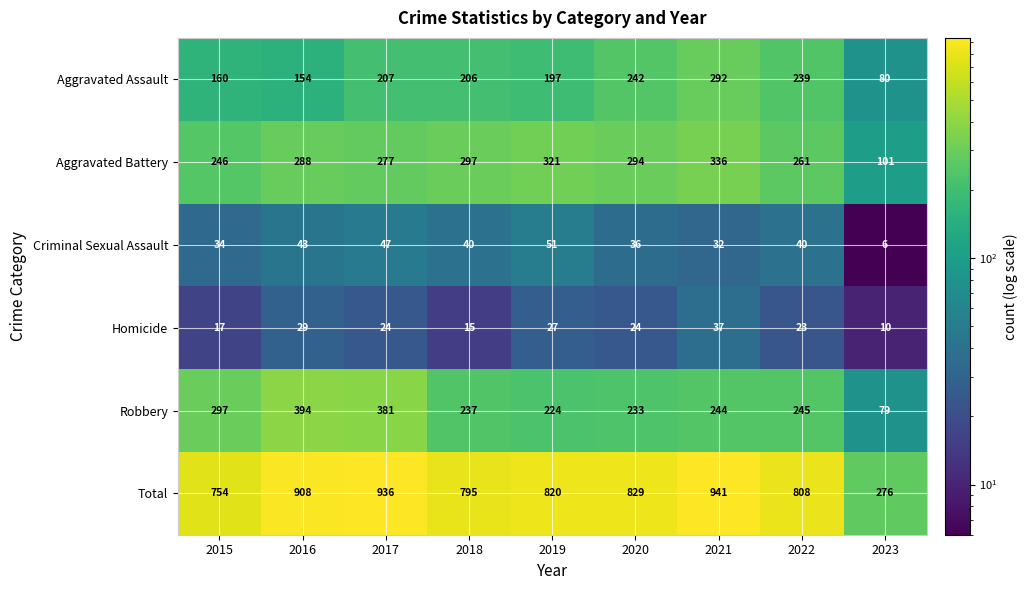

Where is Criminal Sexual Assault nearest to the value 28?

2021